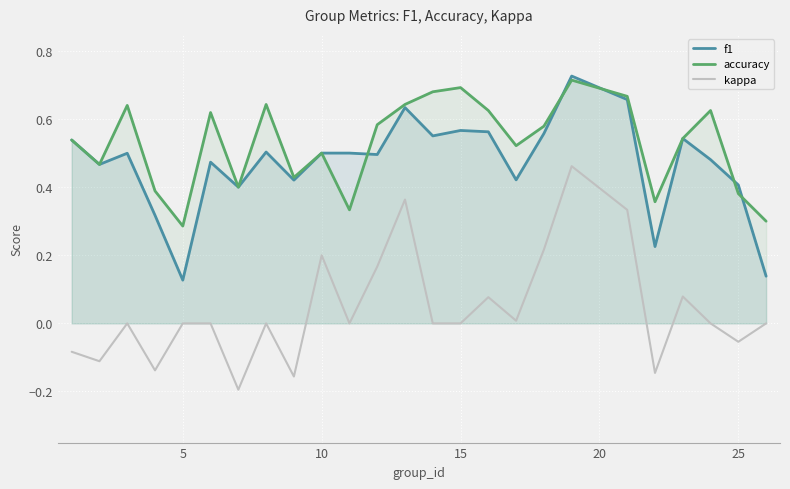

True or false: kappa and accuracy intersect in this chart.

False